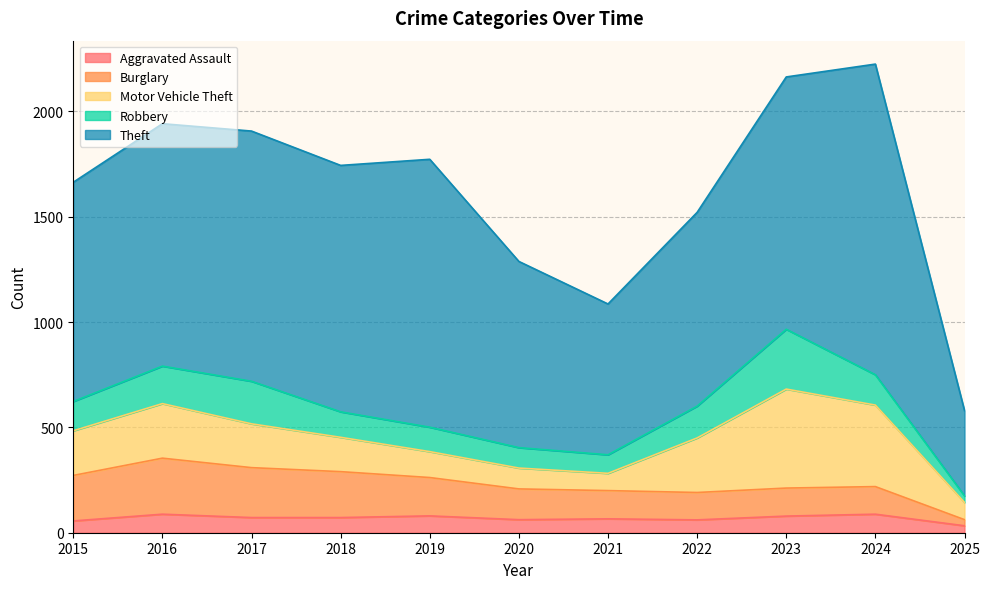

The Aggravated Assault series shows 72 at 2018. True or false?

True